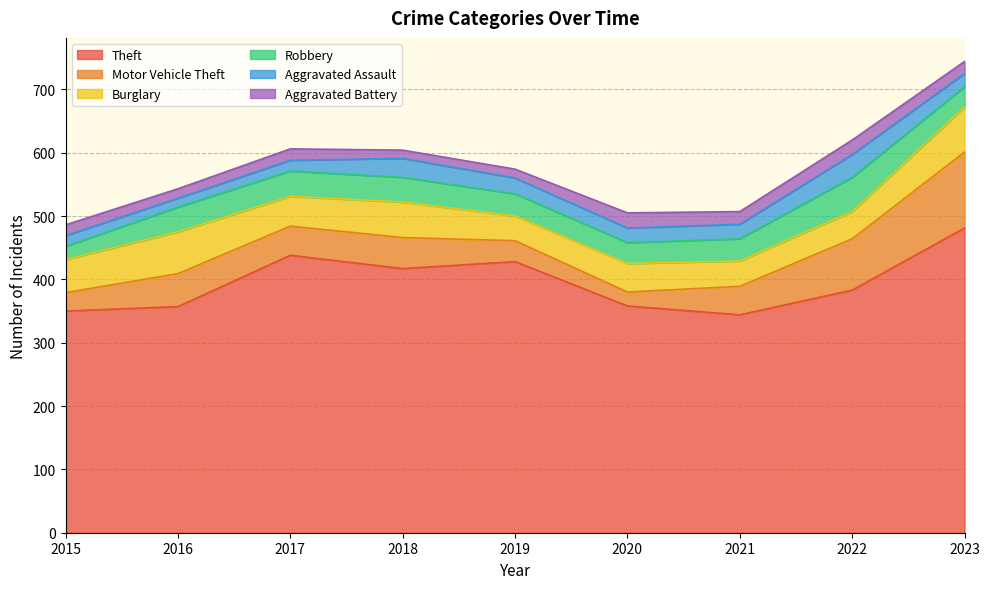

Between 2016 and 2021, which series saw the biggest shift?

Burglary